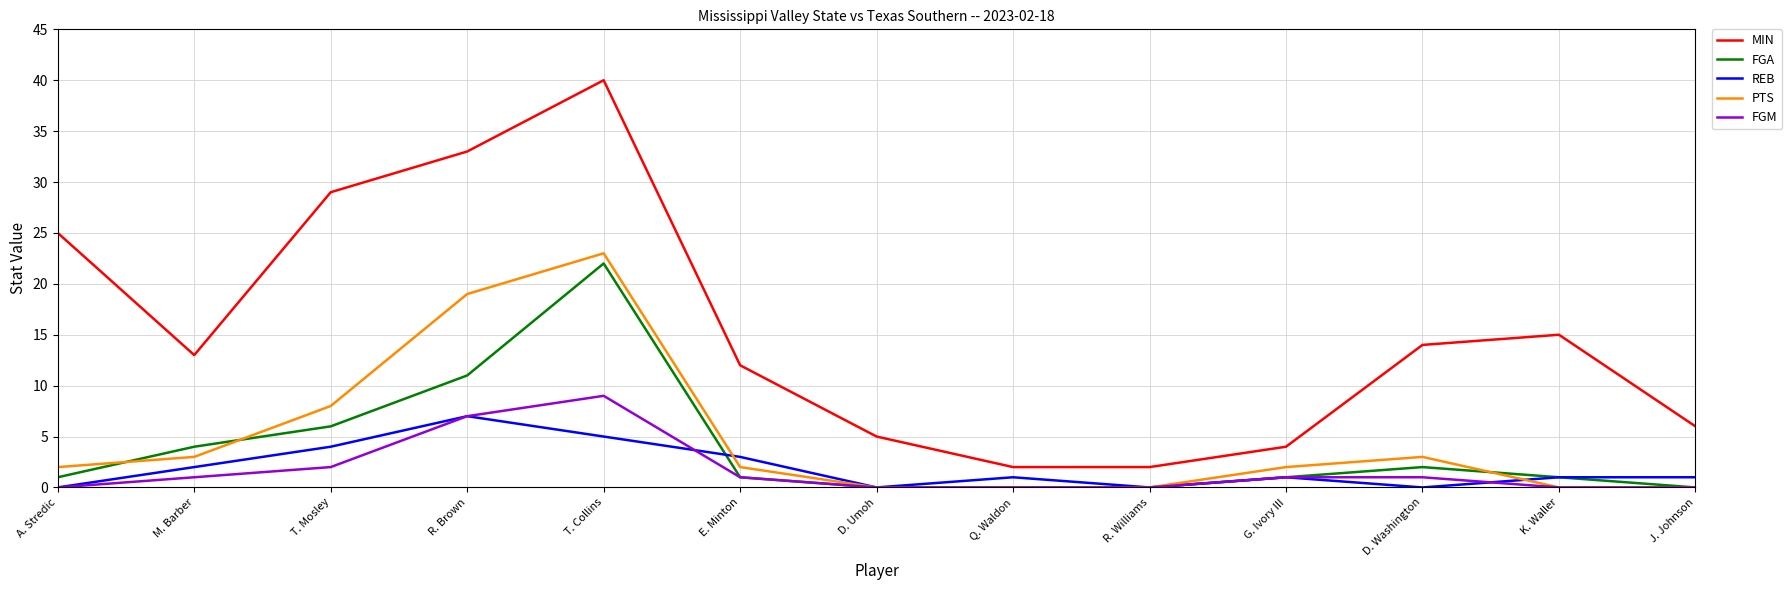

True or false: PTS and MIN intersect in this chart.

False